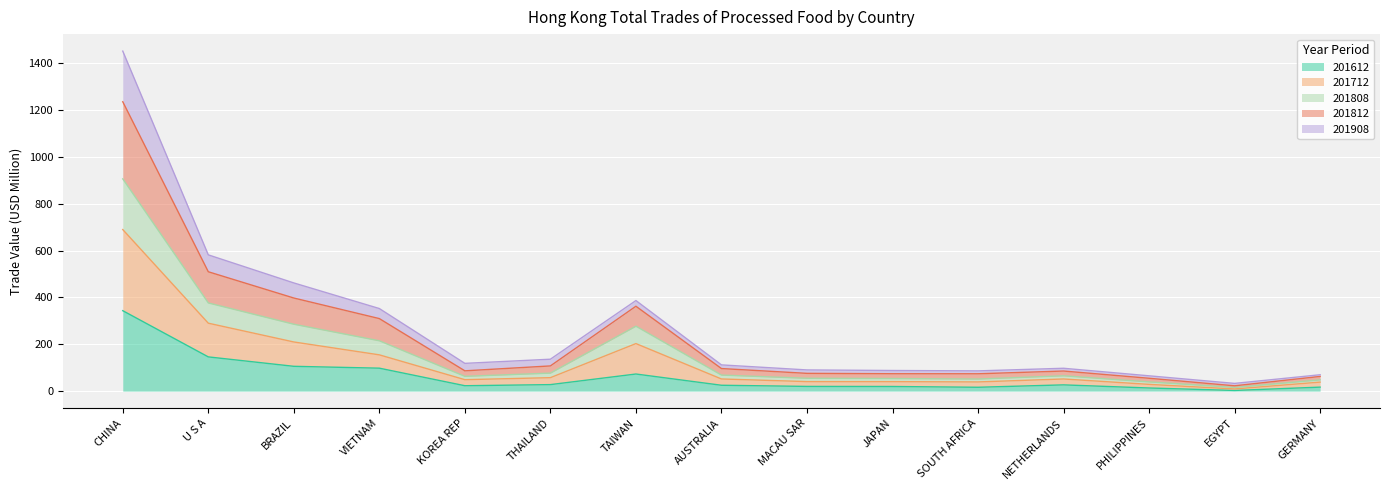

How many interior local peaks does the 201808 series have?

2